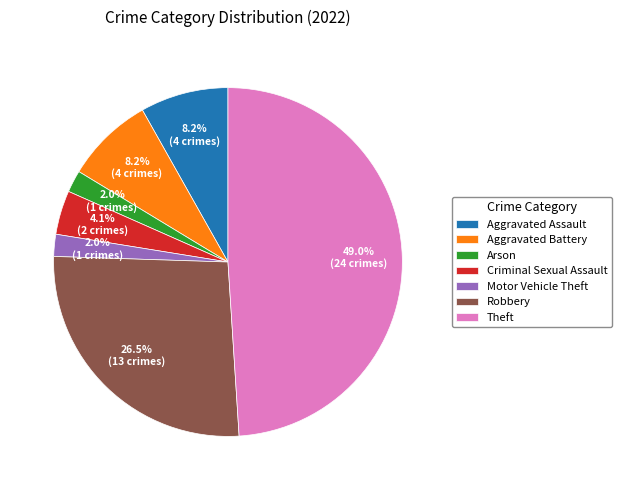

Is there any slice that represents more than half of the pie?

No